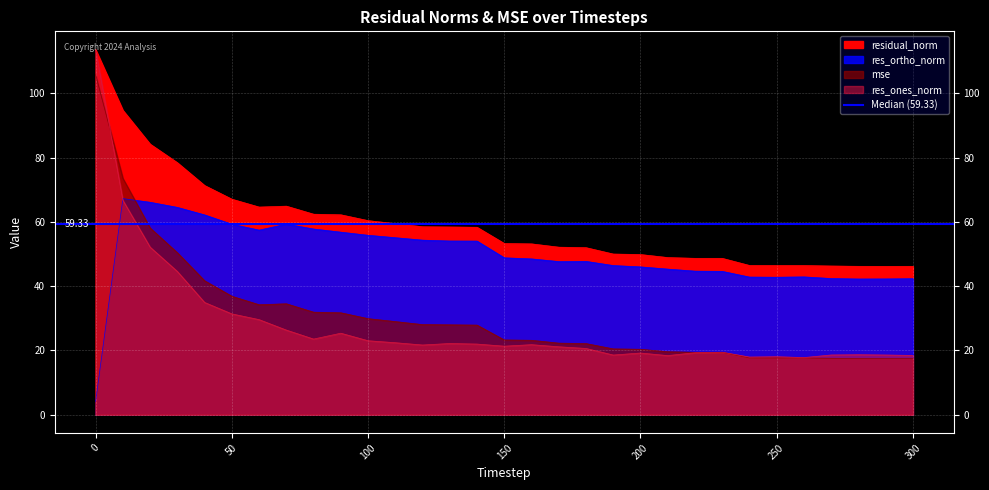

Is the value of mse at 280 greater than the value of res_ones_norm at 90?

No